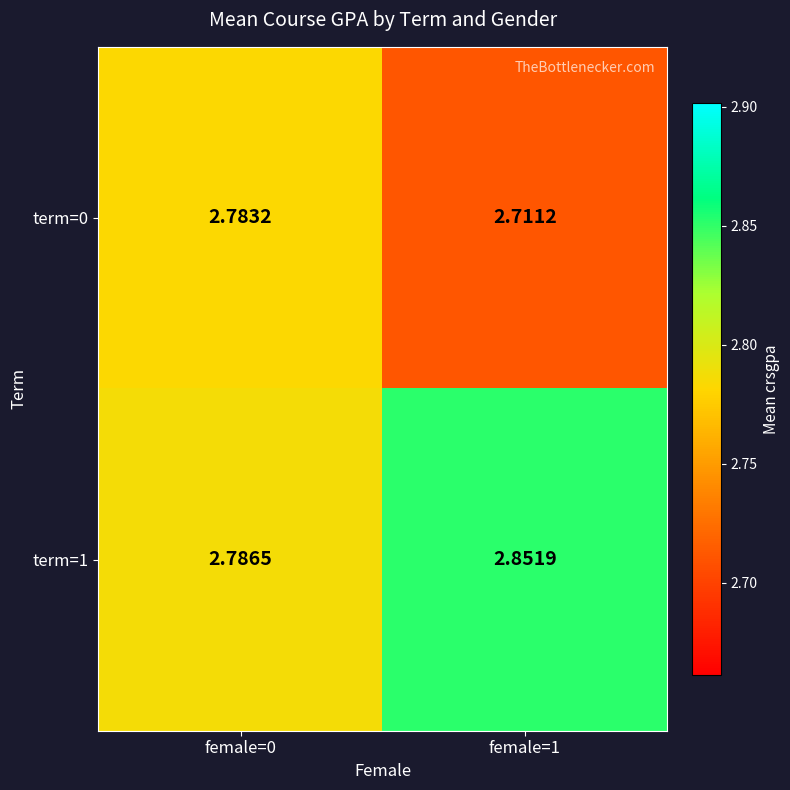

At female=1, list the series in order from largest to smallest.

term=1, term=0